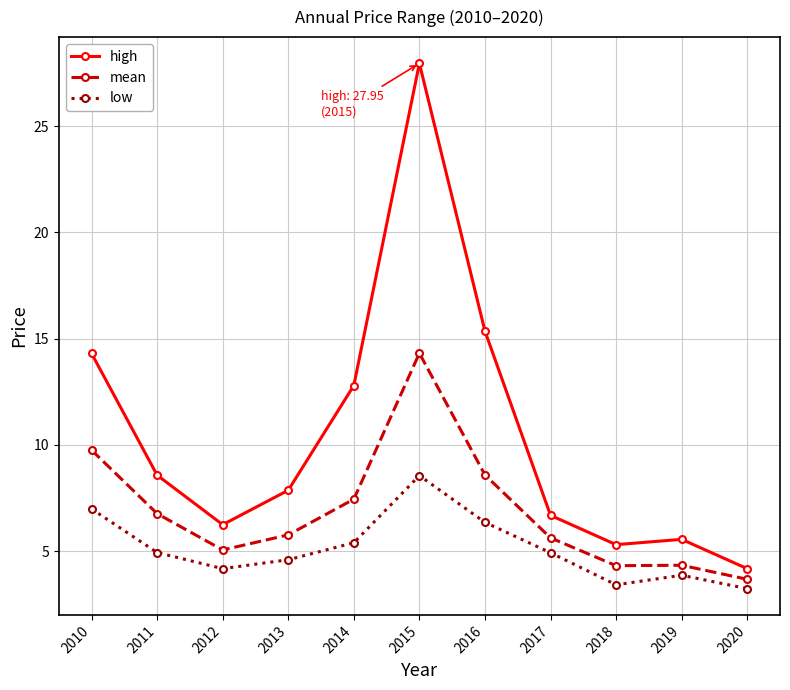

Which category has the lowest value in the high series?

2020